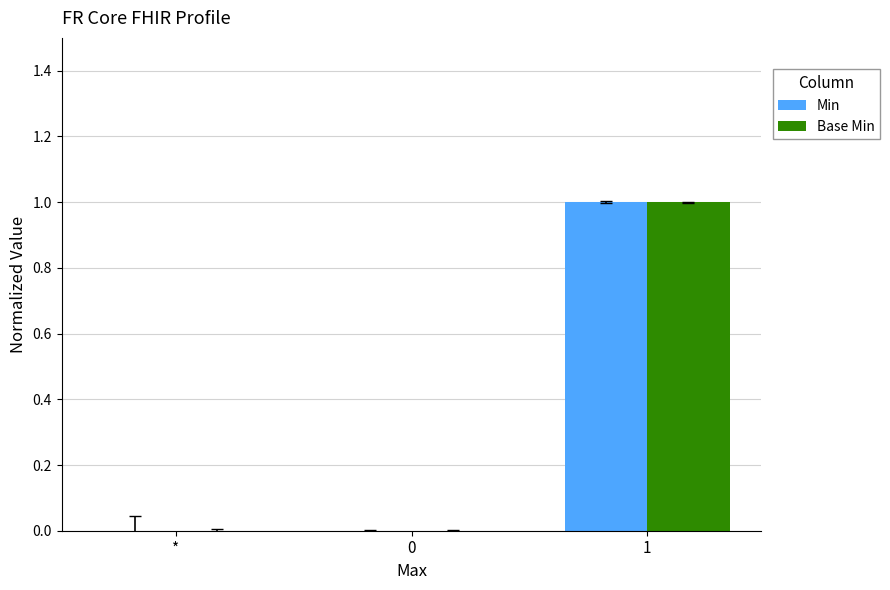

The value of Base Min at * is 1. True or false?

False